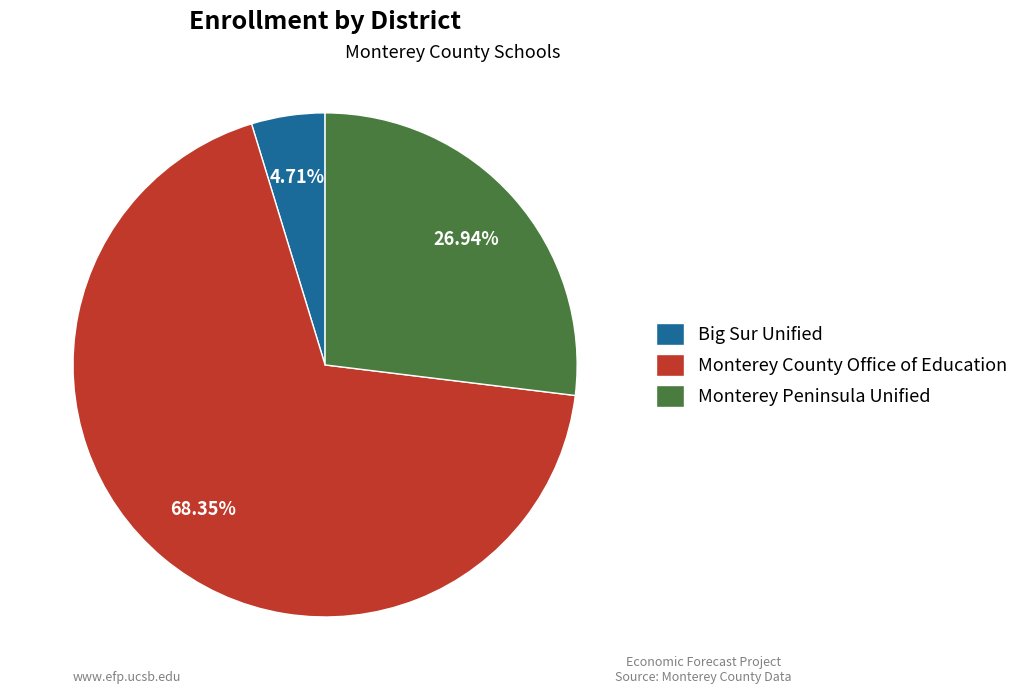

To the nearest percent, what percentage of the pie is Big Sur Unified?

5%